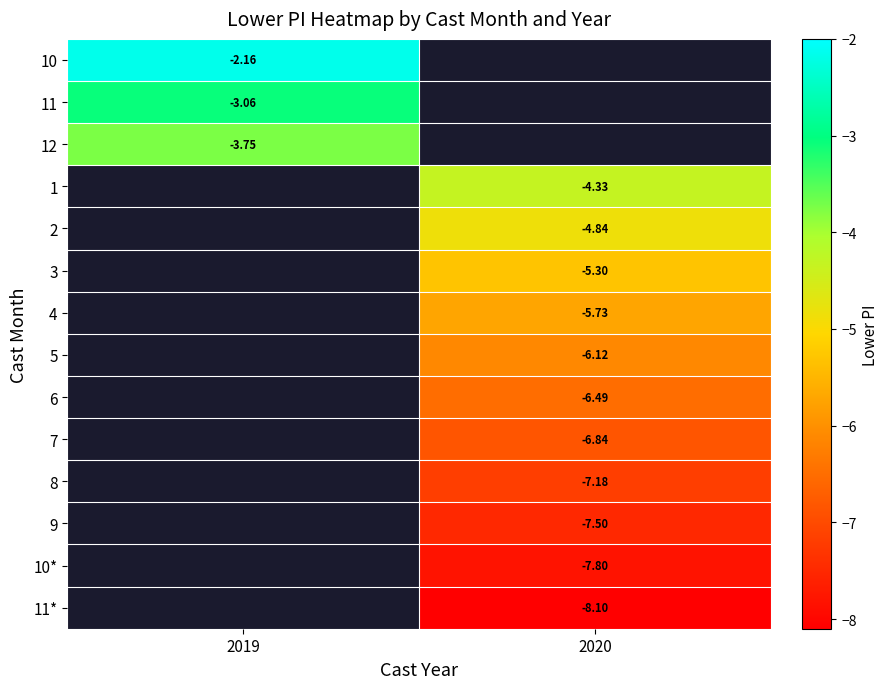

Between 2020 and 2019, which is larger?

2019